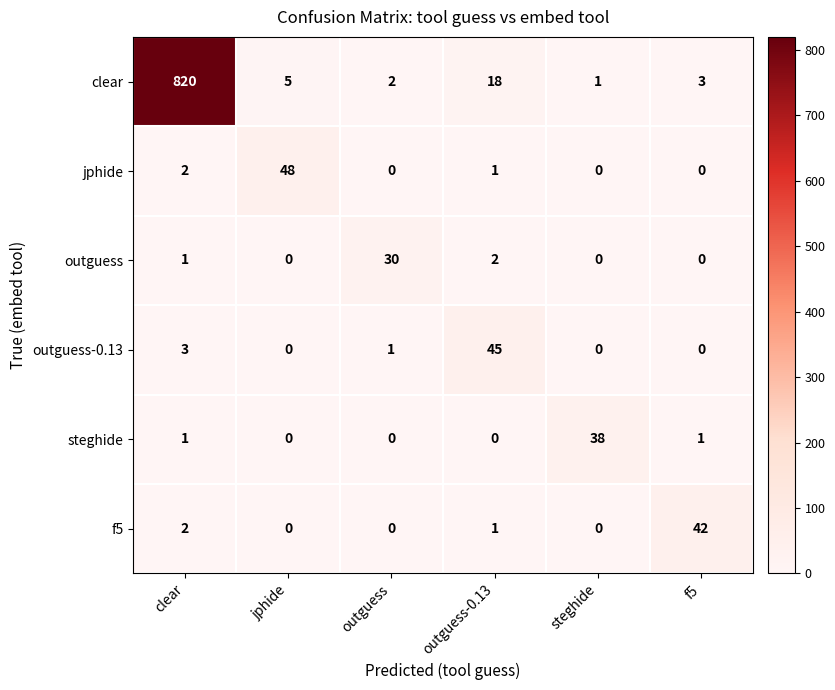

What is the sum of the f5 values at f5 and outguess?

42